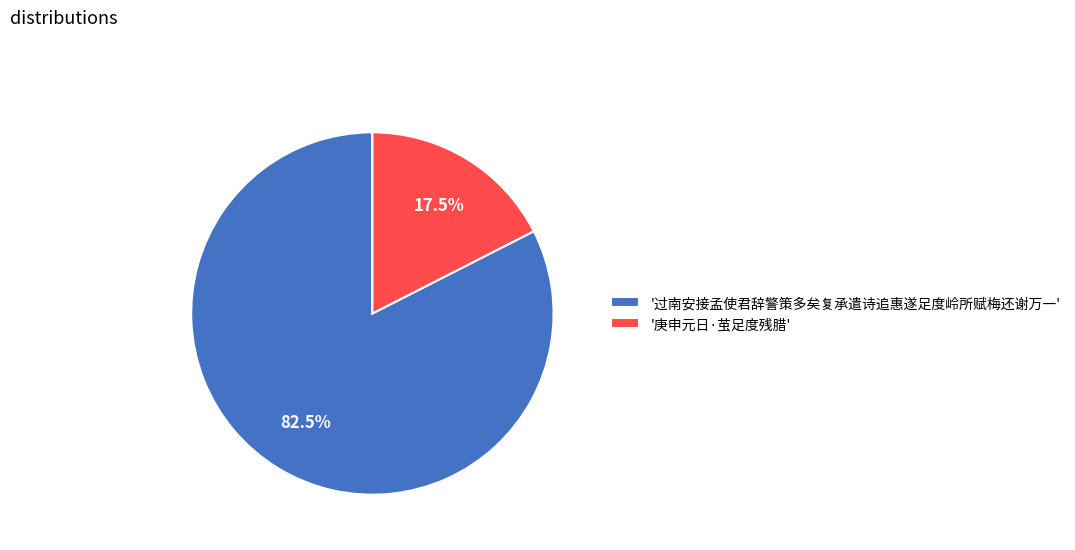

Combined, what portion of the pie is '过南安接孟使君辞警策多矣复承遣诗追惠遂足度岭所赋梅还谢万一' and '庚申元日·茧足度残腊'?

100.0%